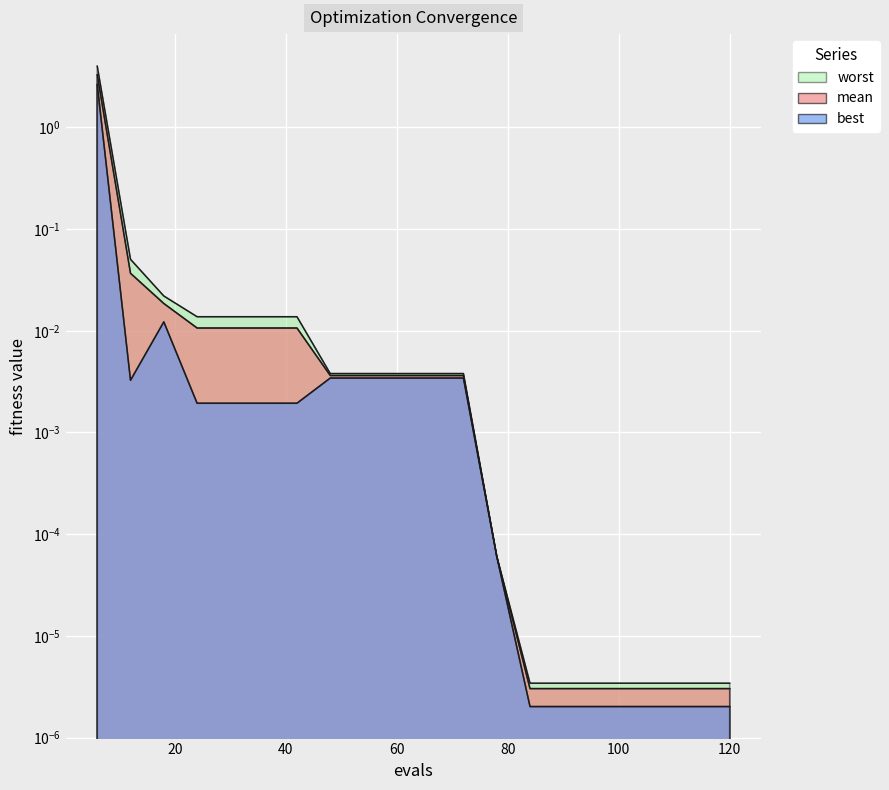

Between 36 and 66, which series saw the biggest shift?

worst